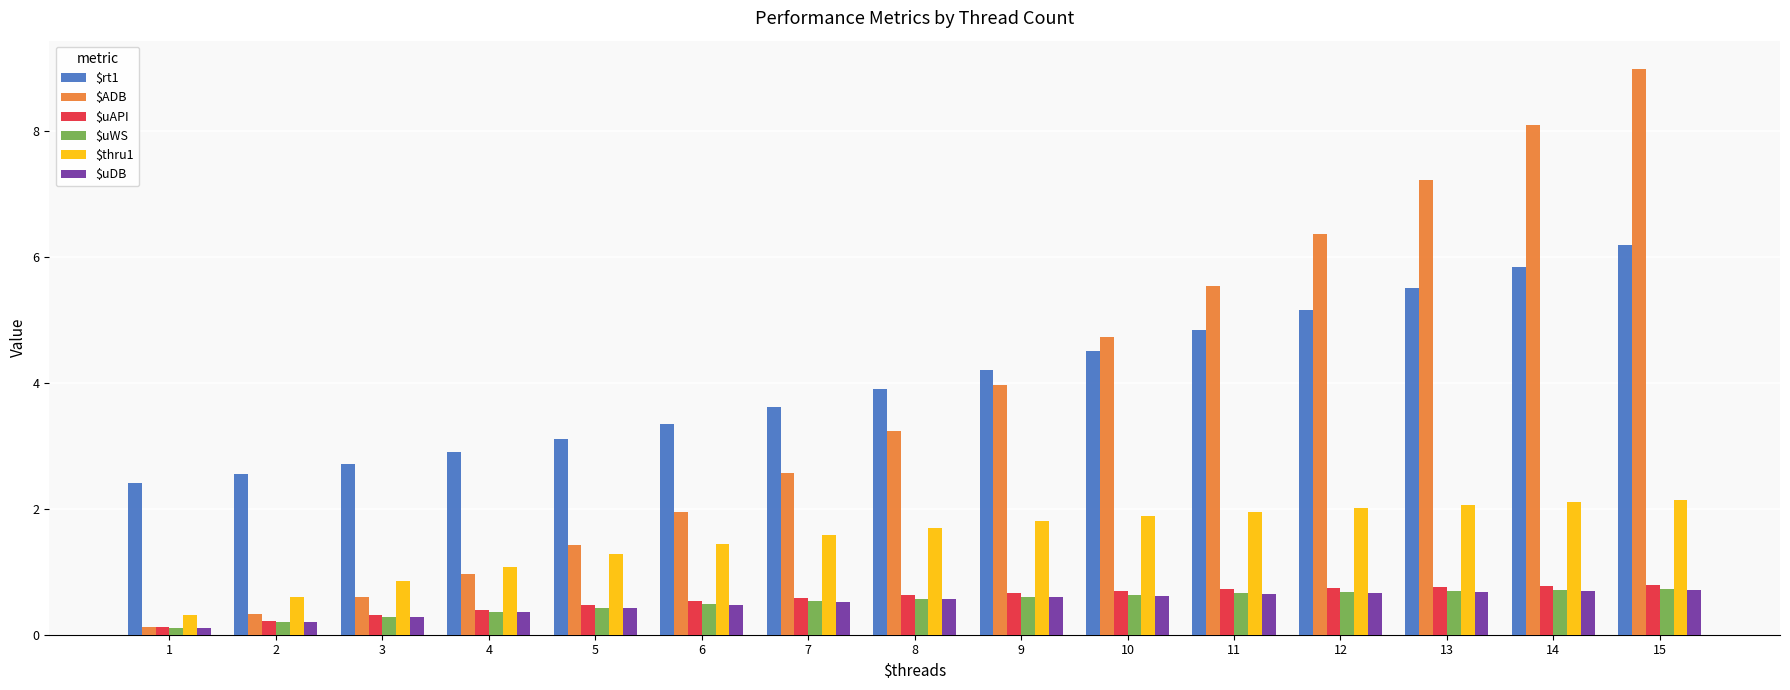

Rank the categories by $ADB value from lowest to highest.

1, 2, 3, 4, 5, 6, 7, 8, 9, 10, 11, 12, 13, 14, 15